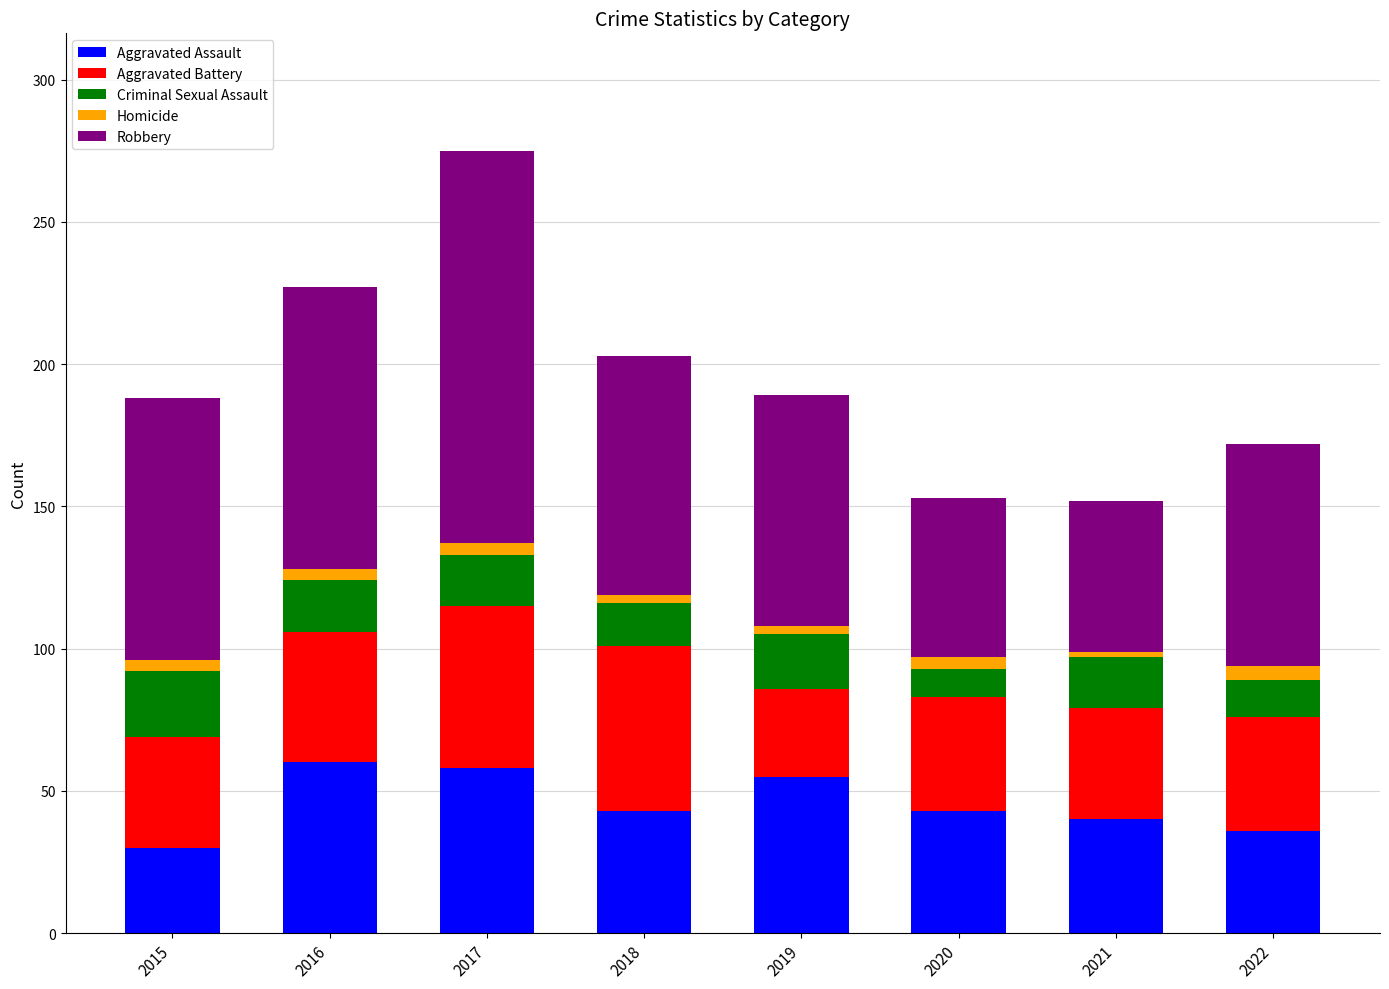

What is the average value of the Aggravated Assault series?

46